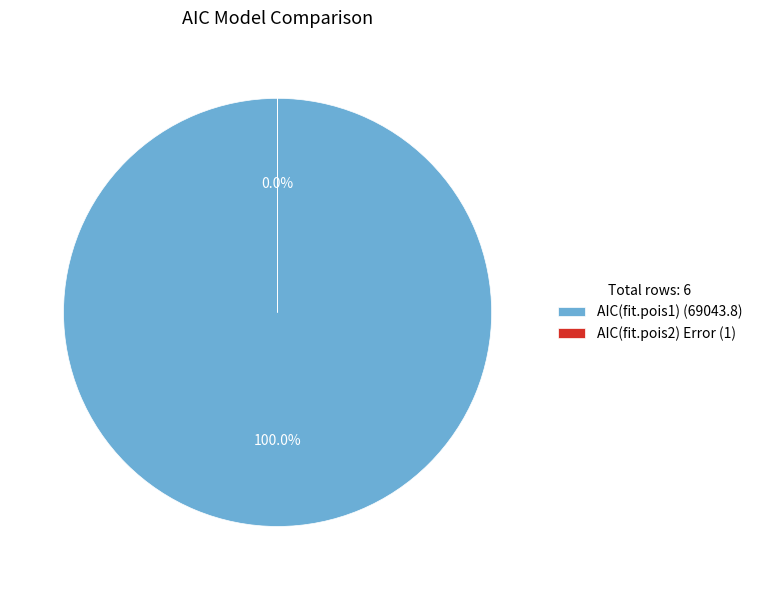

To the nearest percent, what portion does AIC(fit.pois1) represent?

100%